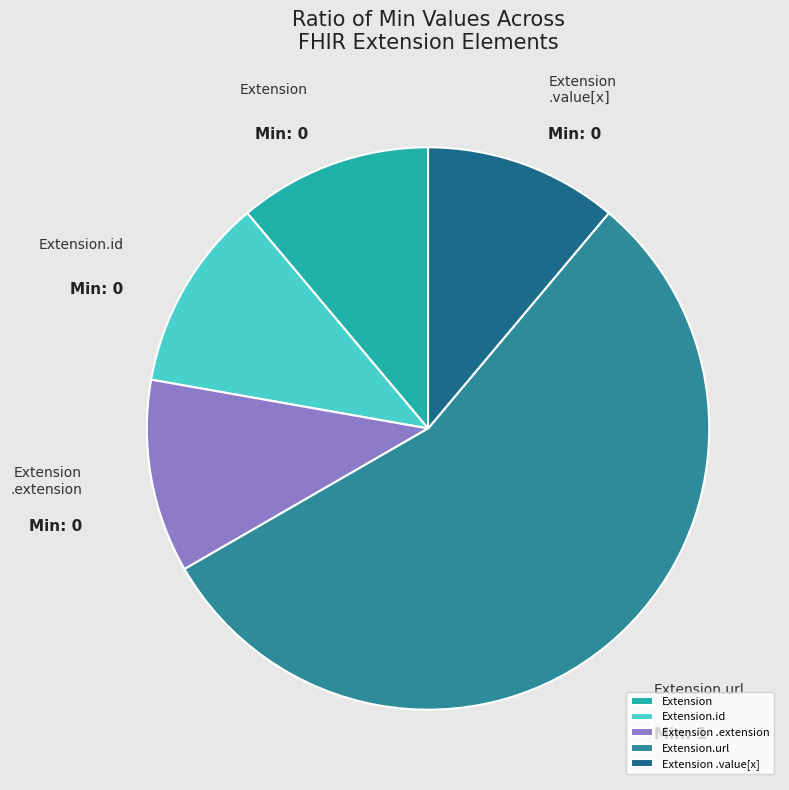

Is it true that Extension.url is 56% of the pie?

True